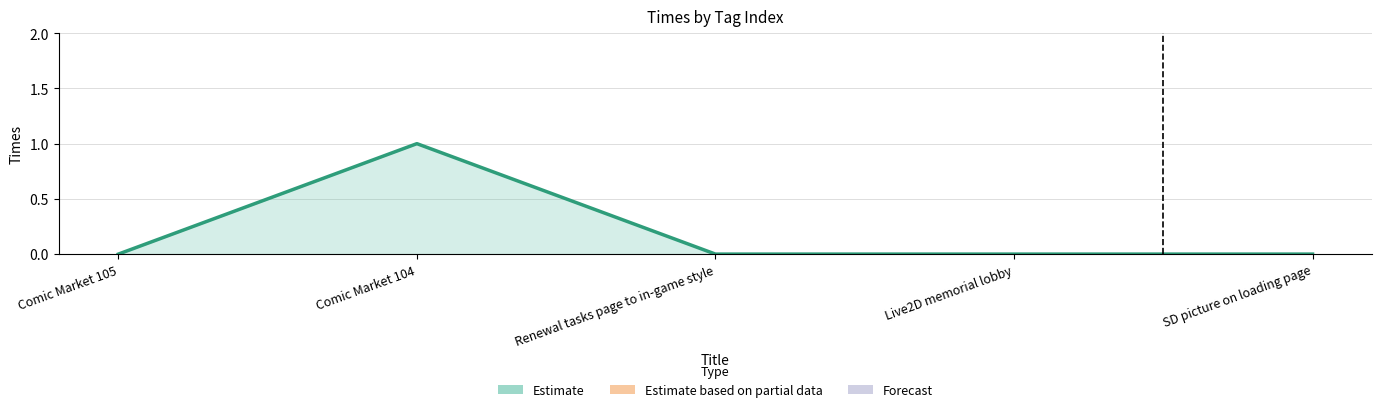

The value at Comic Market 104 is 1. True or false?

True